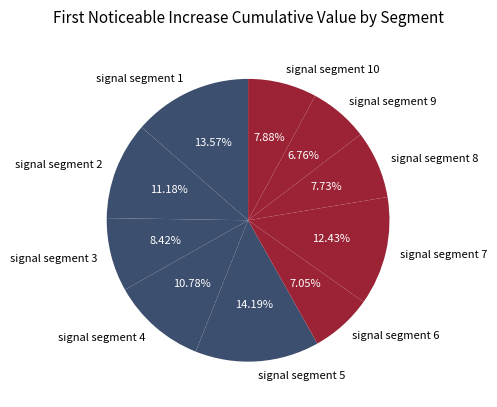

How many segments does this pie chart have?

10